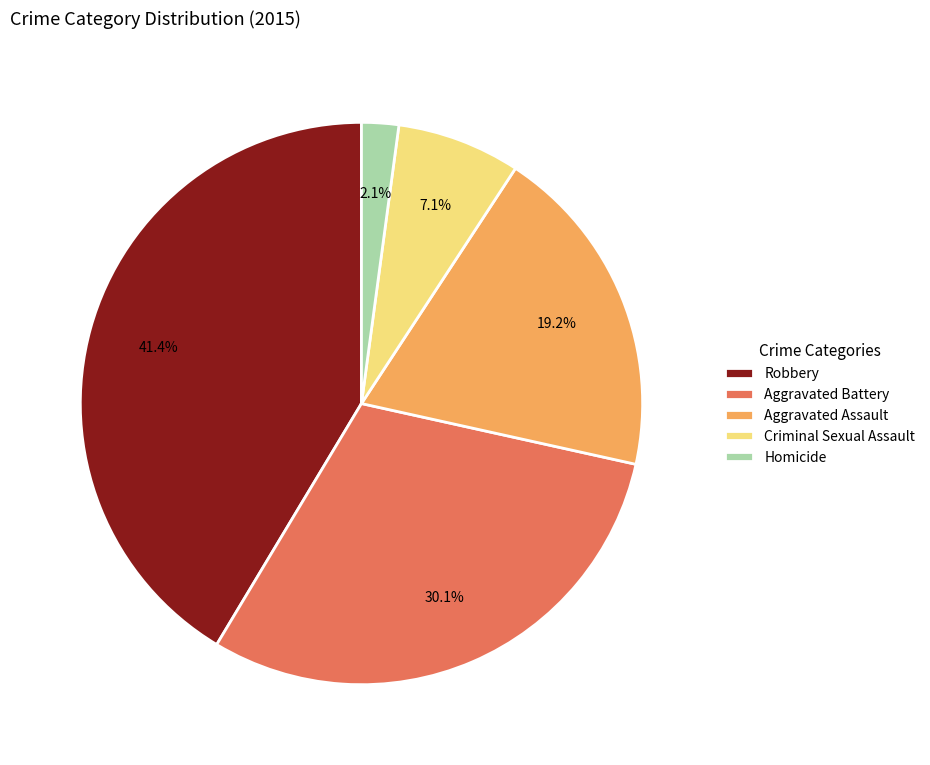

What is the ratio of the value at Criminal Sexual Assault to the value at Aggravated Assault?

0.4